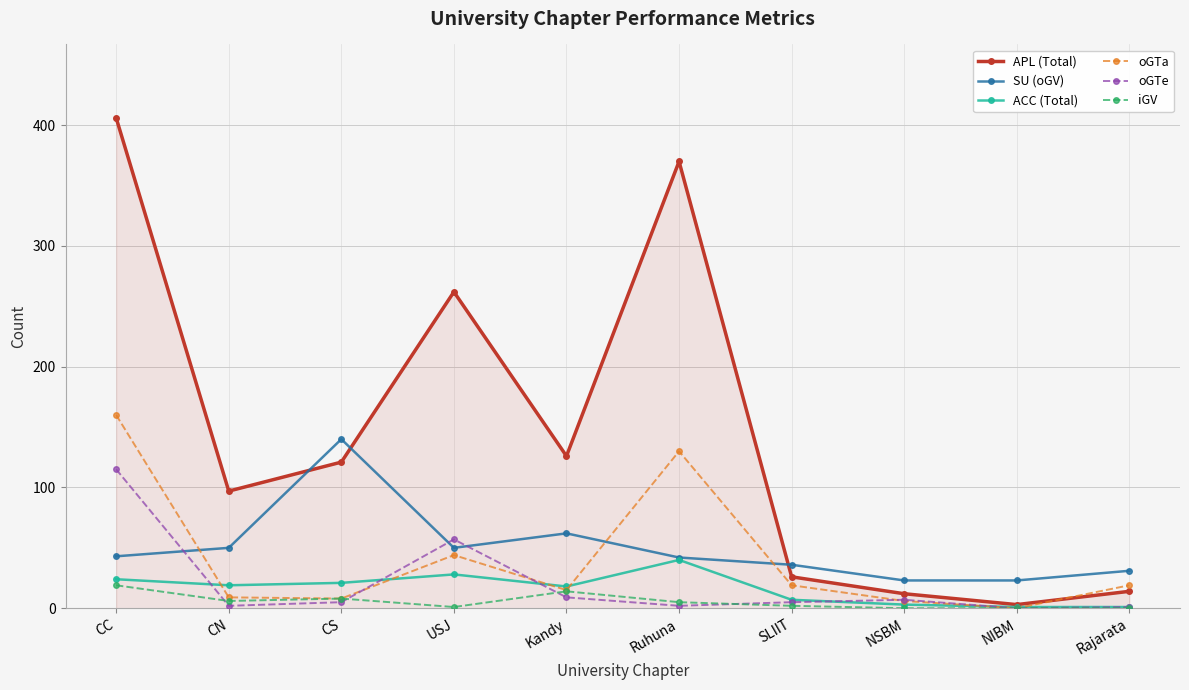

Count the number of data series in this chart.

6